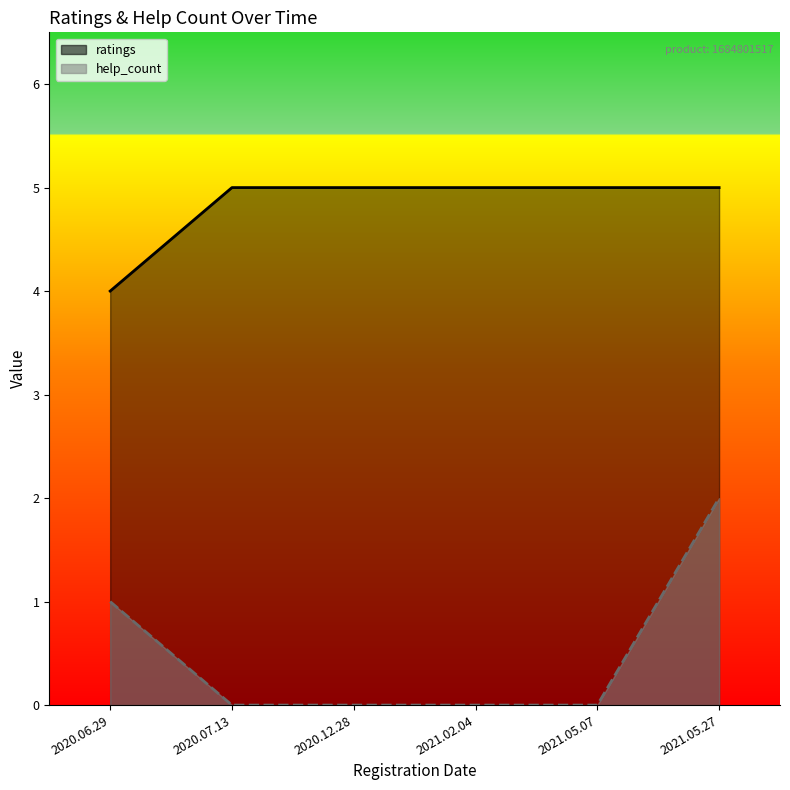

Between 2020.06.29 and 2021.05.07, which is larger?

2021.05.07